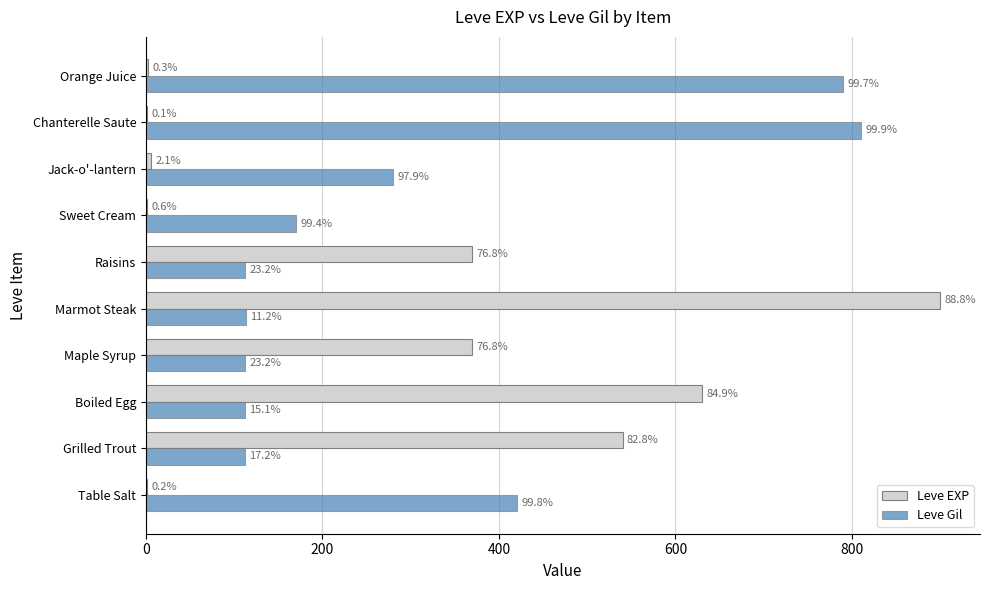

What are all the series names shown in the legend?

Leve EXP, Leve Gil